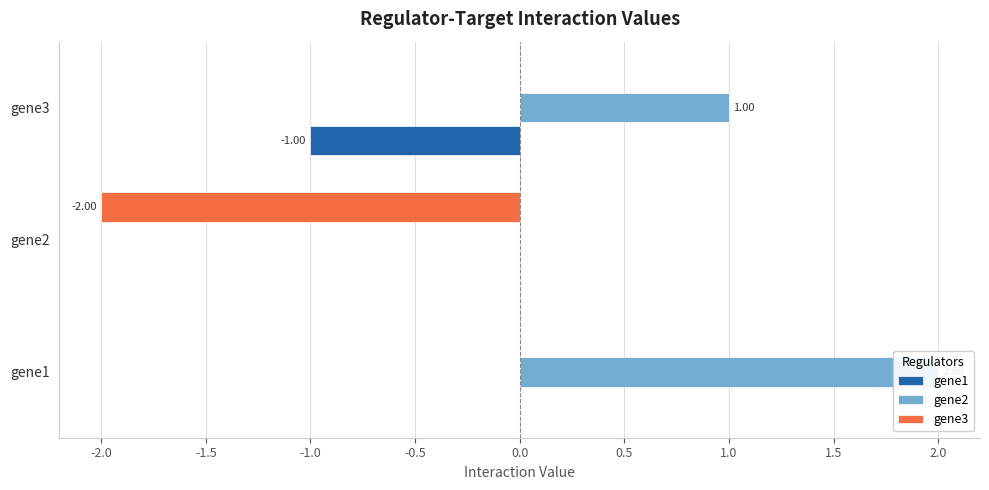

What is the smallest value displayed?

-2.0